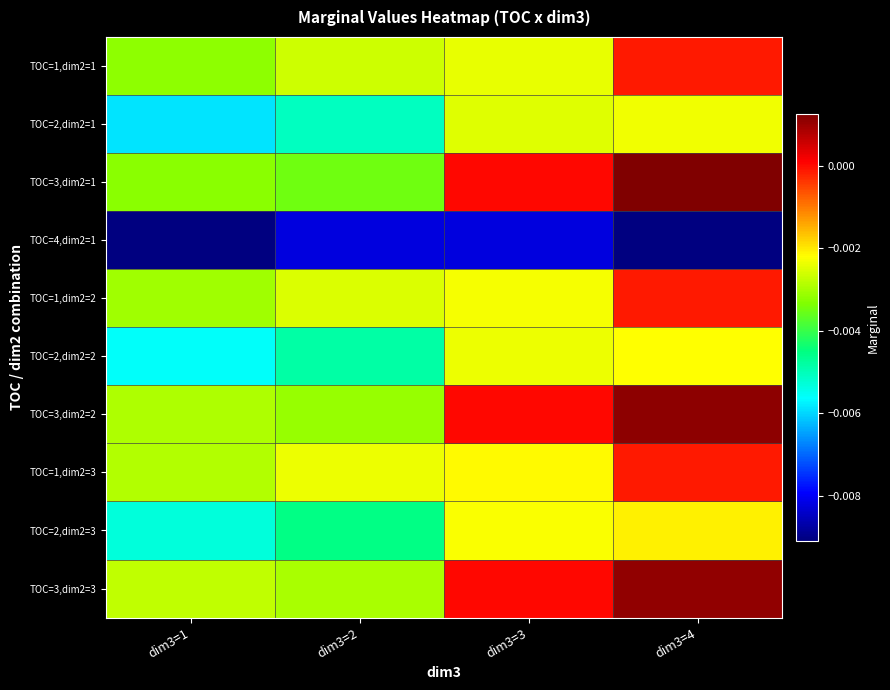

At which category is the sum across all series the highest?

dim3=4